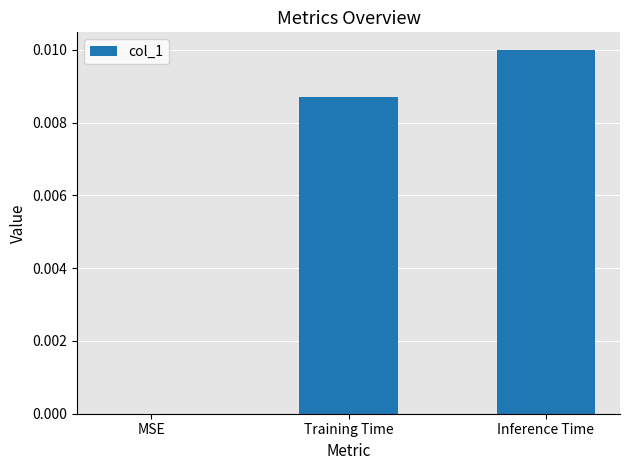

Which has a higher value, Training Time or MSE?

Training Time